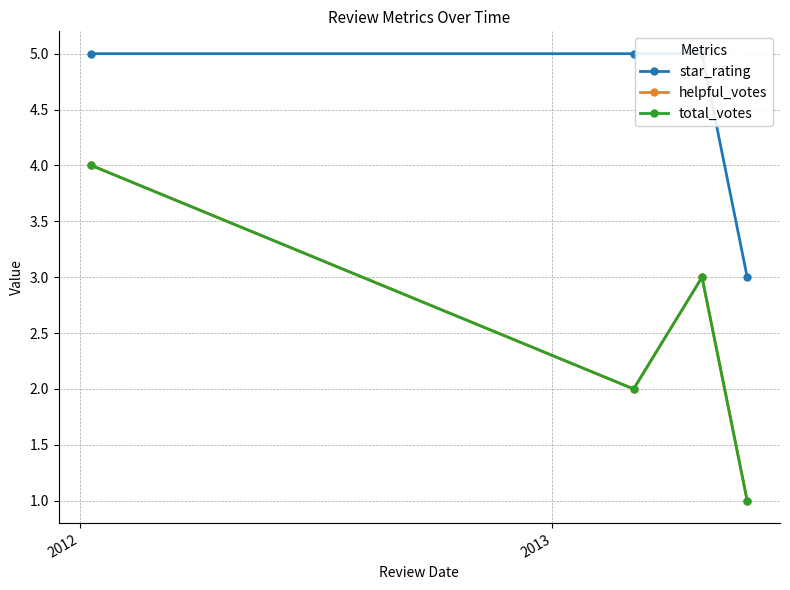

What is the difference between the total_votes values at 2012 and 2013?

1